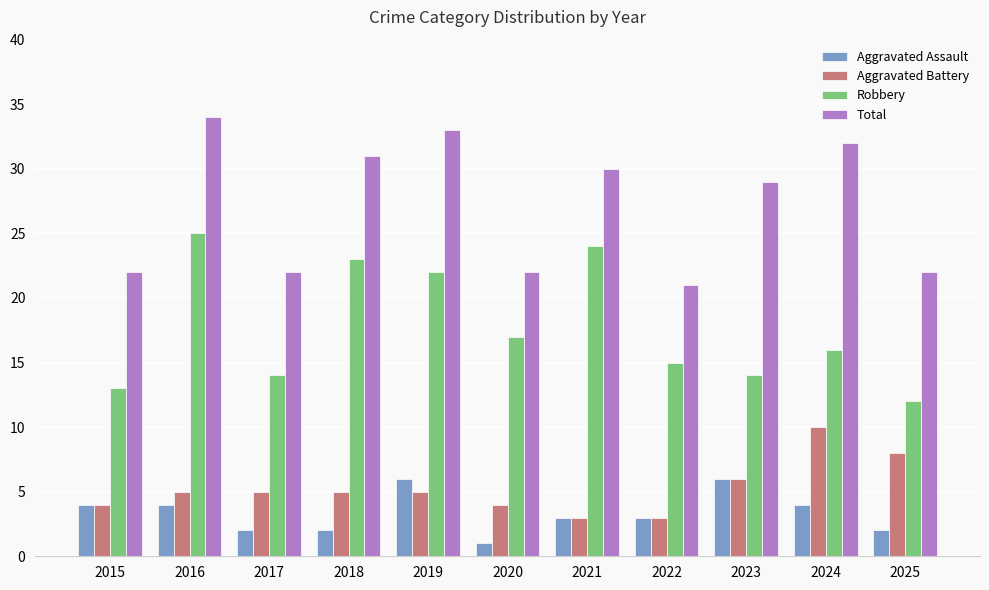

At 2017, list the series in order from largest to smallest.

Total, Robbery, Aggravated Battery, Aggravated Assault